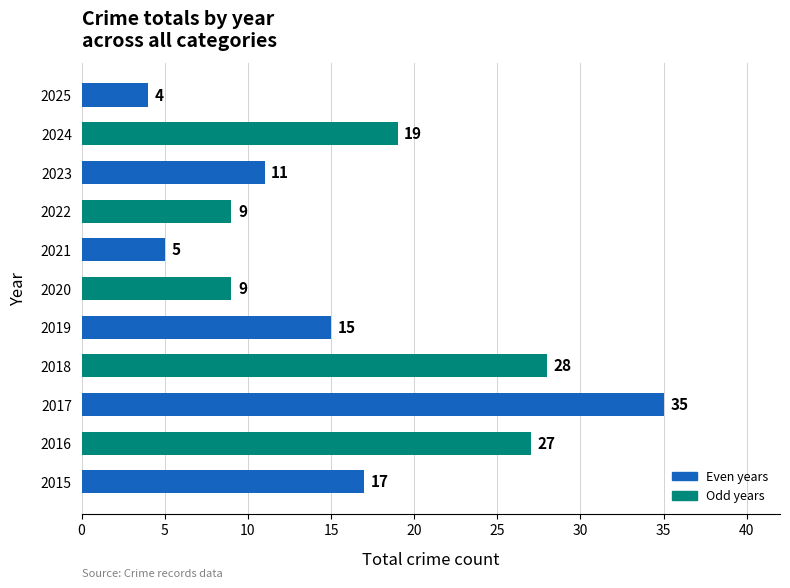

Is it true that the value at 2017 is 53?

False